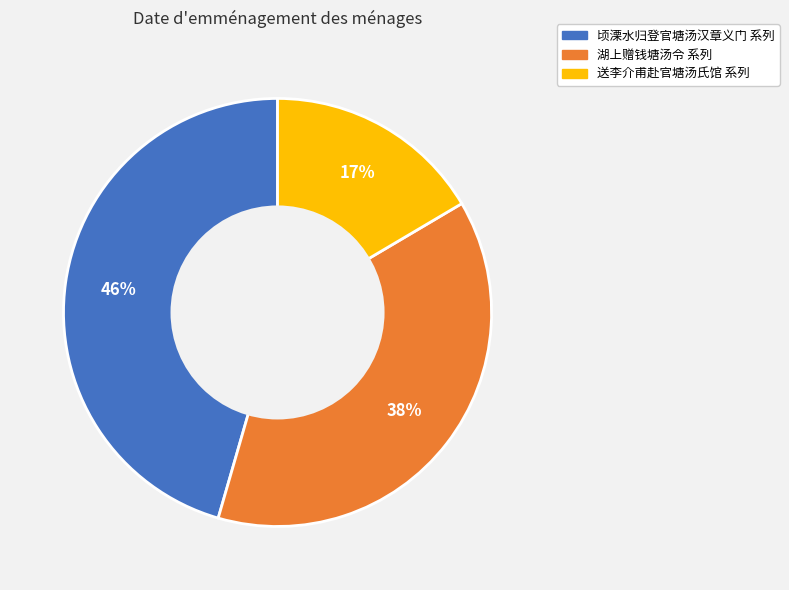

Is there any slice that represents more than half of the pie?

No